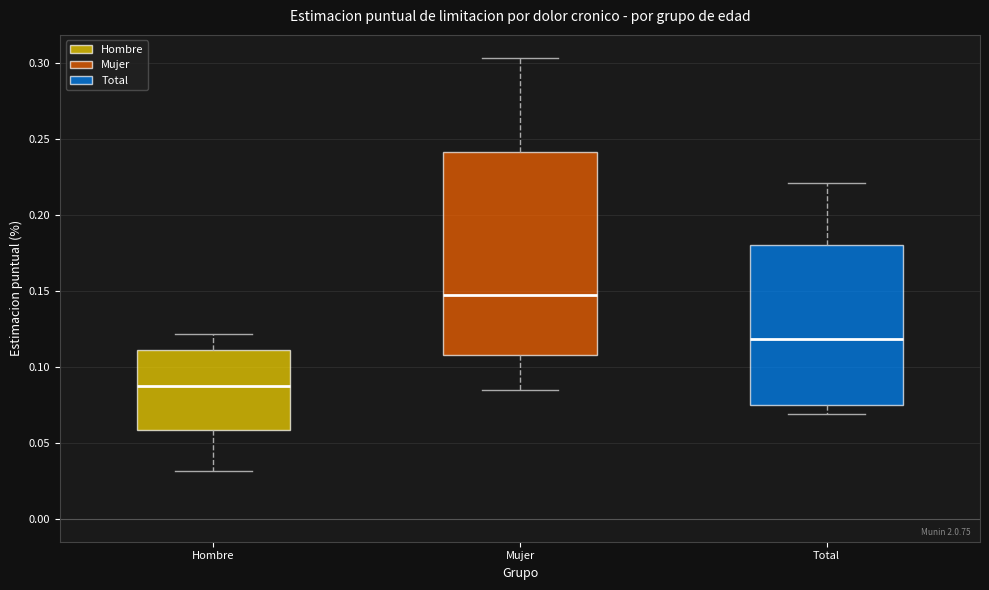

Which box's median line is the highest?

Mujer